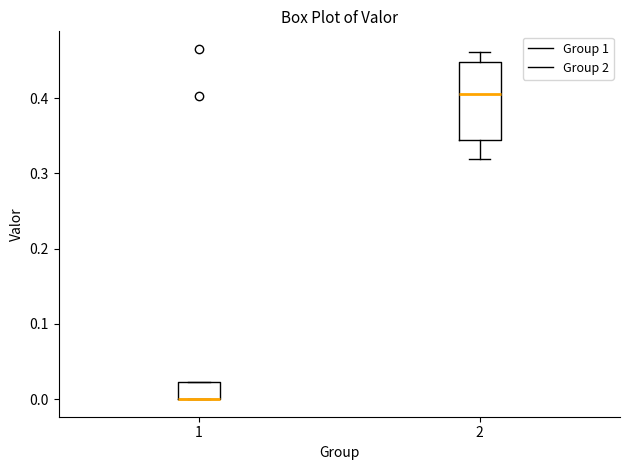

Where does the median line of the box at x = 2 sit on the y-axis? The values are not printed on the chart, so give them approximately, as read against the axis.

0.41